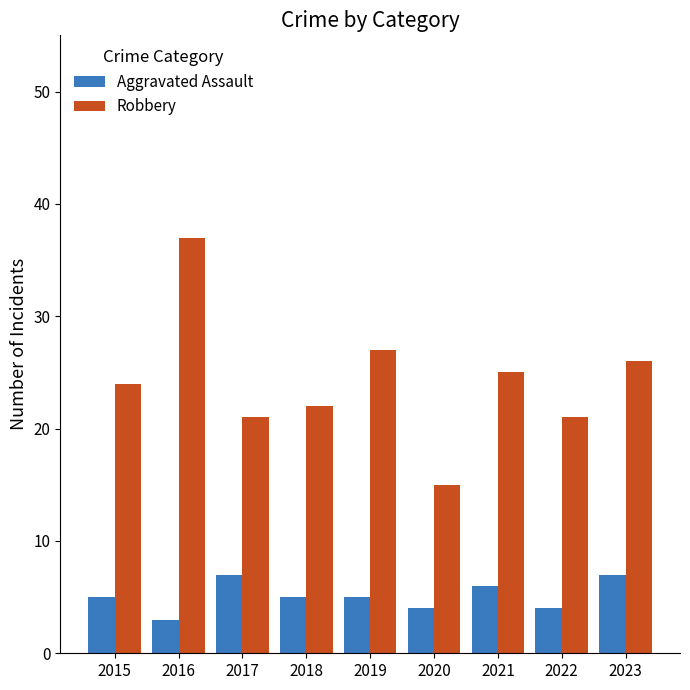

What is the lowest value of the Aggravated Assault series?

3